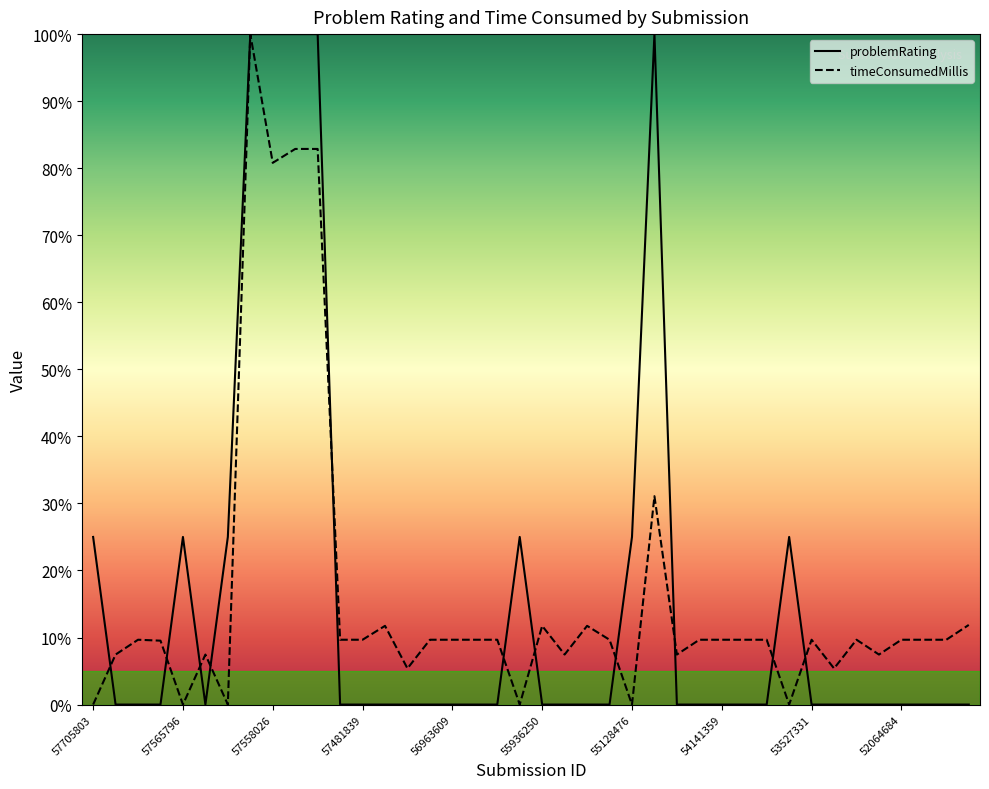

How many lines are shown in the chart?

2